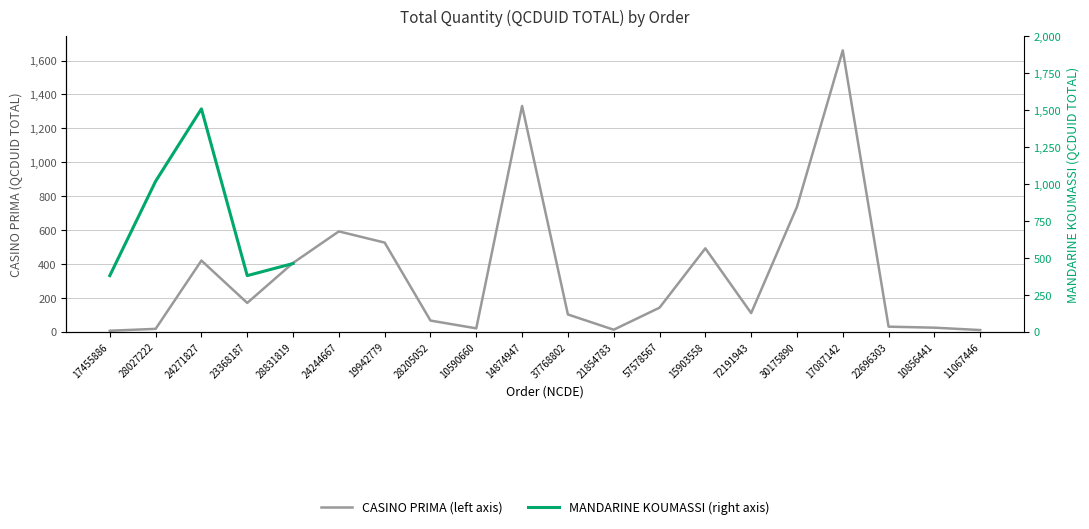

What is the label of the 6th point from the right?

72191943